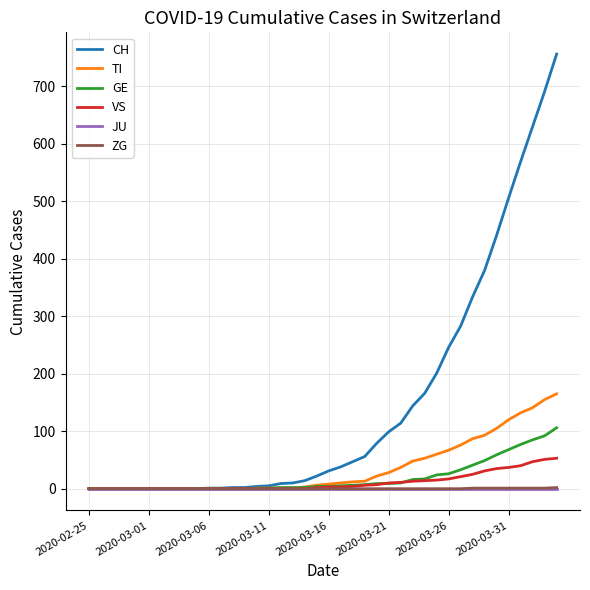

What is the greatest value displayed?

756